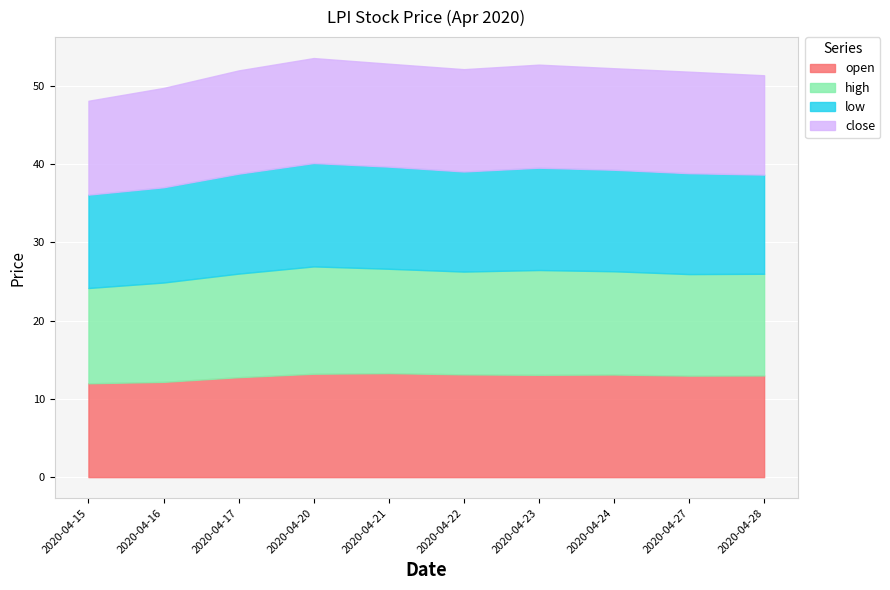

Which has a higher value, 2020-04-22 or 2020-04-16?

2020-04-22